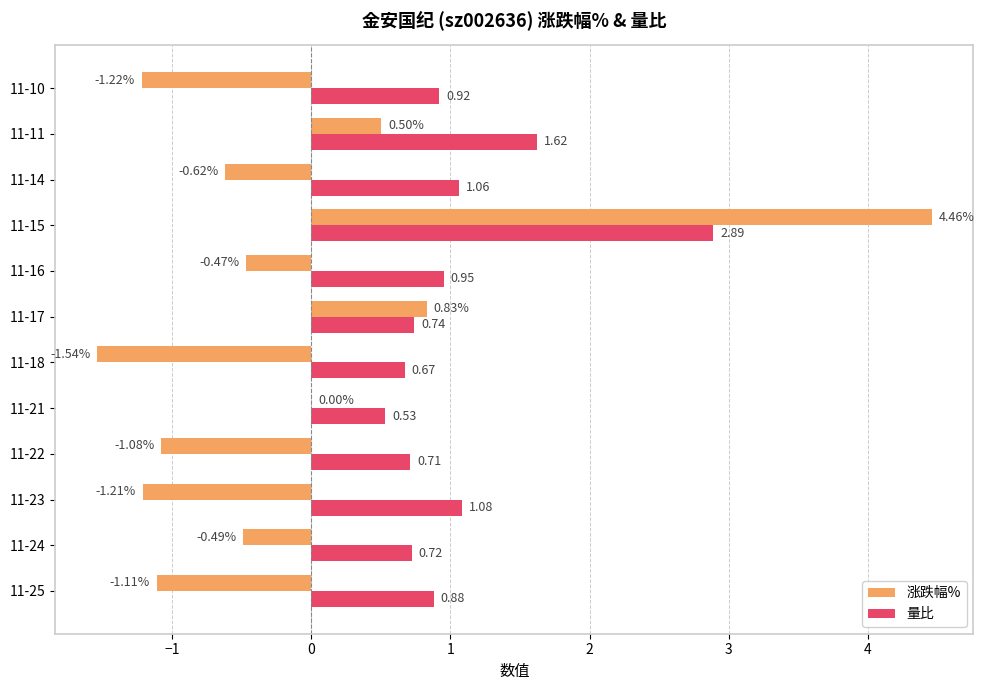

Which series has the largest total across all categories?

量比